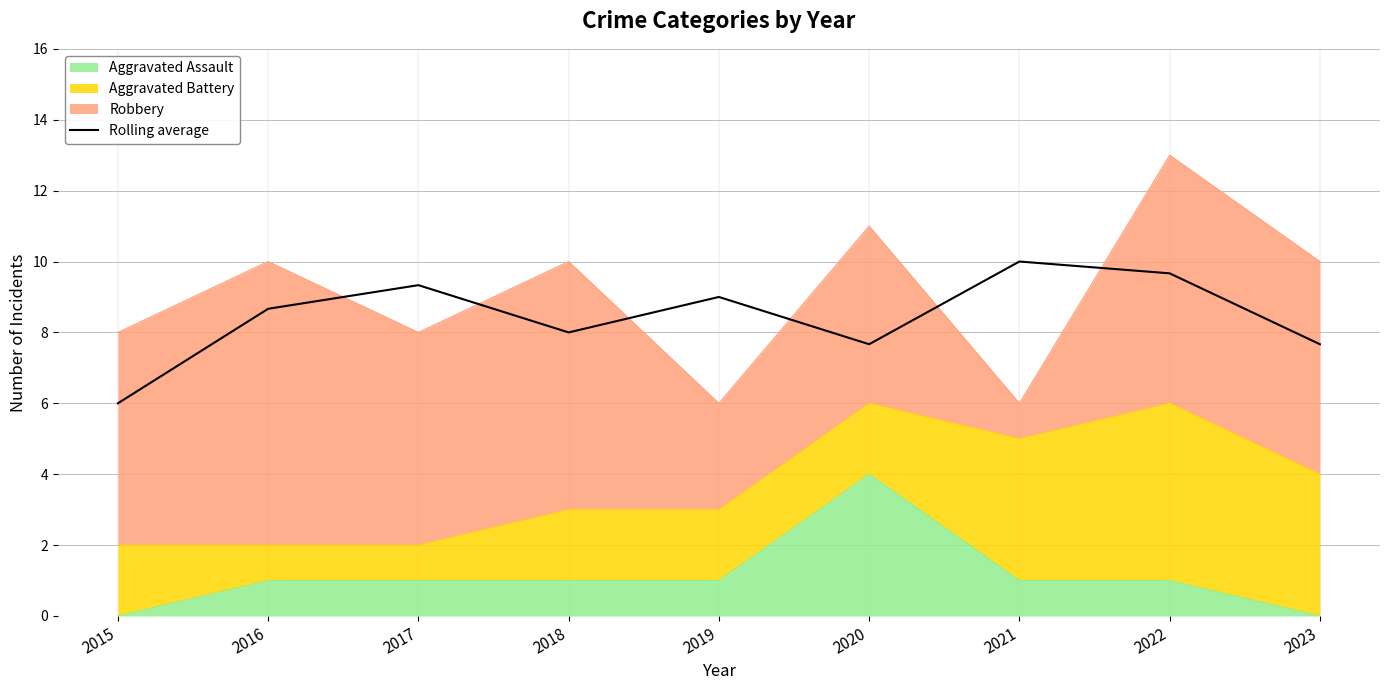

What is the average value?

8.4